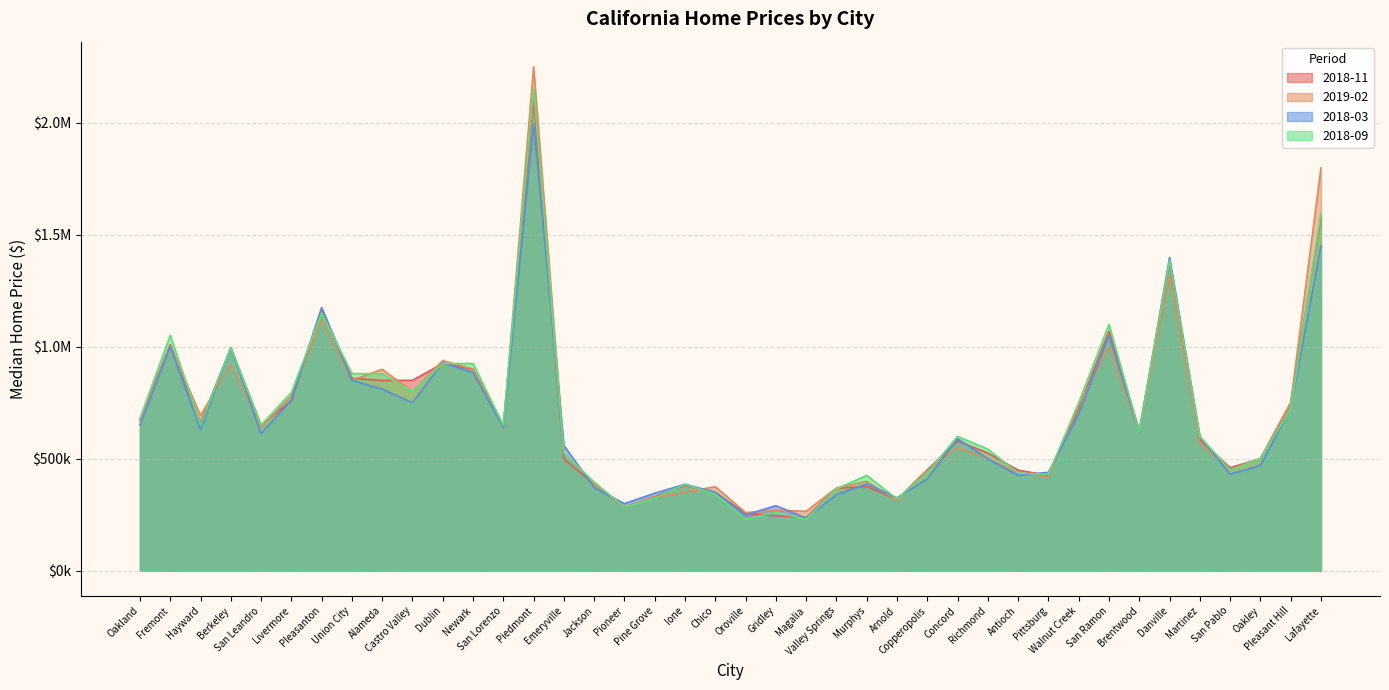

After their last crossing, which series has the higher values: 2018-11 or 2018-09?

2018-09